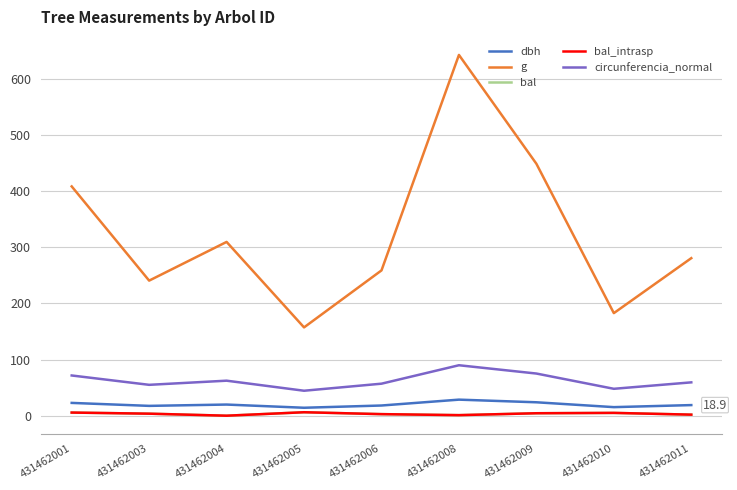

The value of bal_intrasp at 431462008 is 1.0. True or false?

True